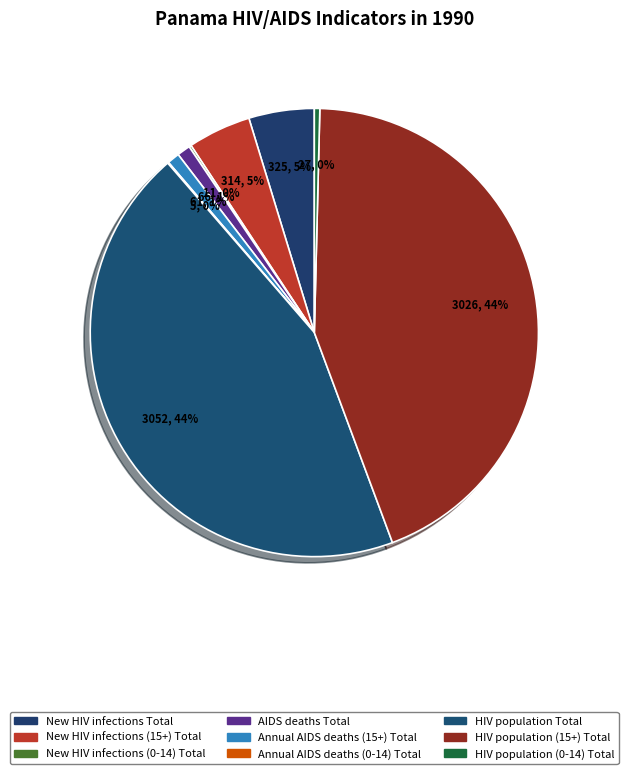

What percentage is the New HIV infections Total slice, to the nearest percent?

5%